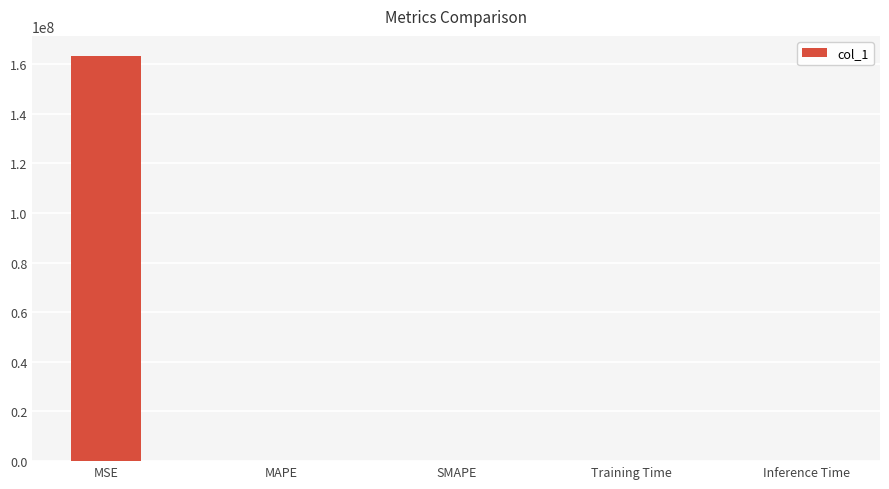

What is the maximum value shown in the chart?

163134091.4